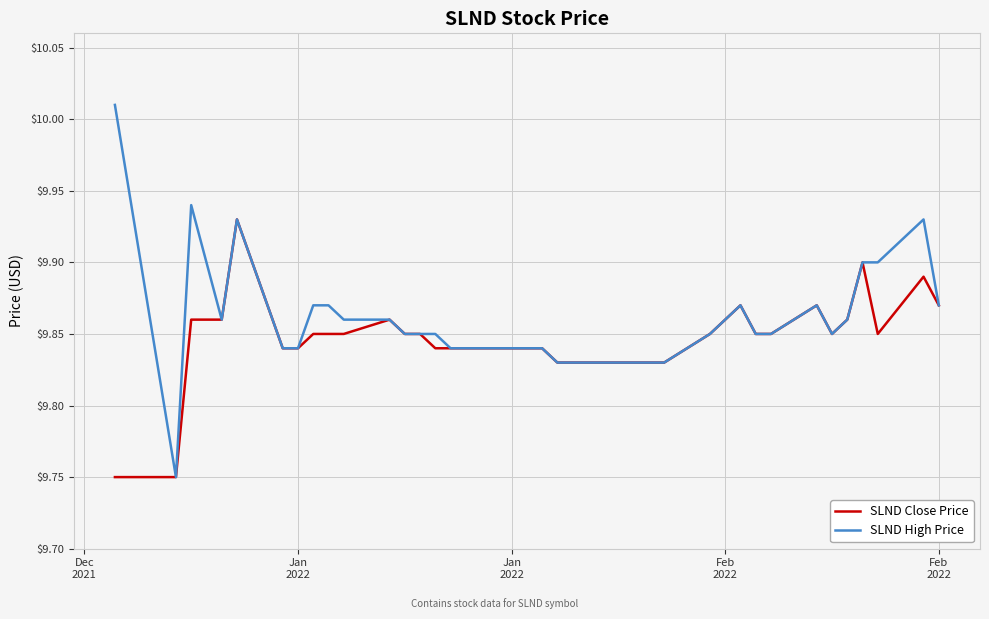

Which series has the widest spread of values?

SLND High Price